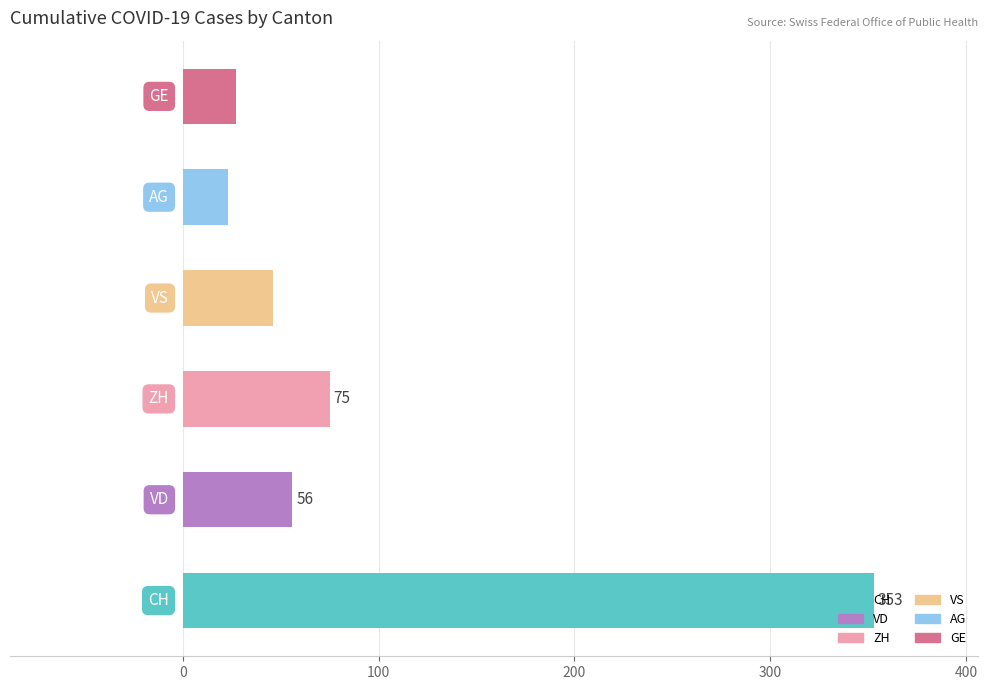

What is the smallest value displayed?

23